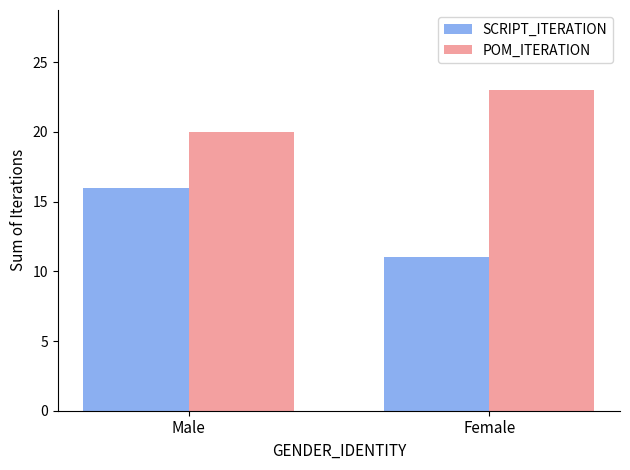

What is the sum of all POM_ITERATION values?

43